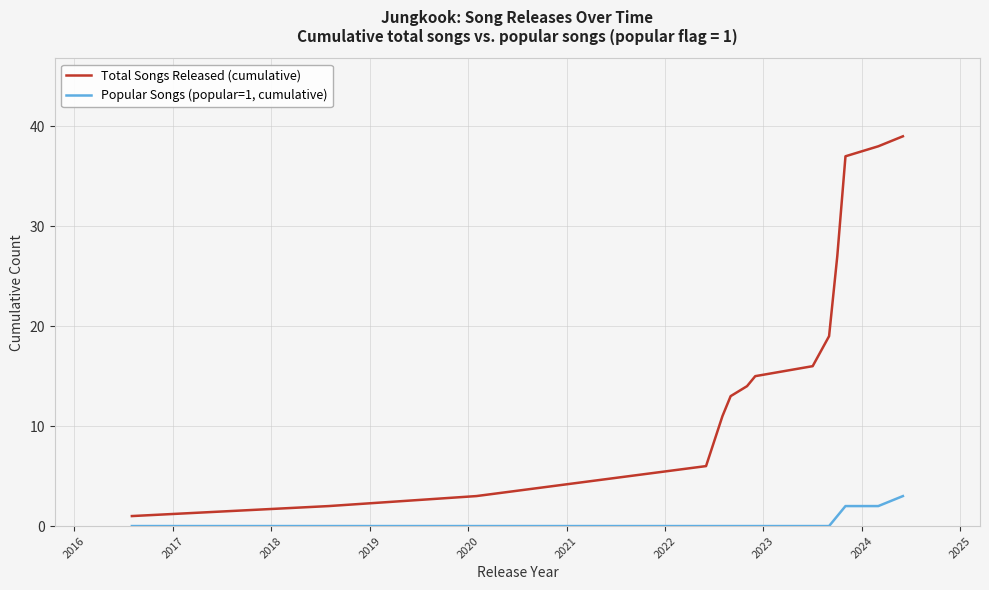

How many Popular Songs (popular=1, cumulative) values are between 0 and 1?

11